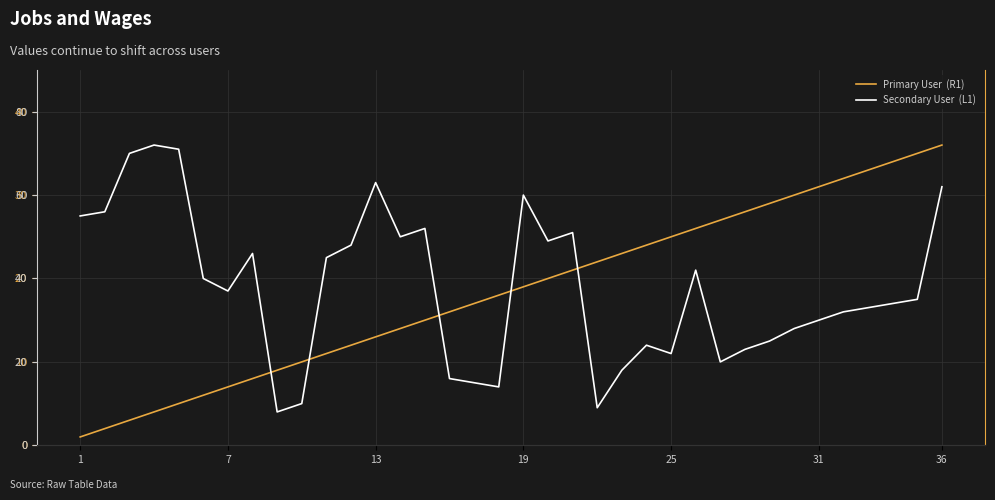

What is the difference between the maximum and second lowest values in the Primary User  (R1) series?

34